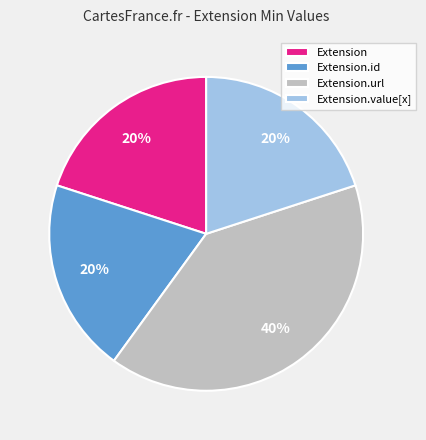

How many segments does this pie chart have?

4